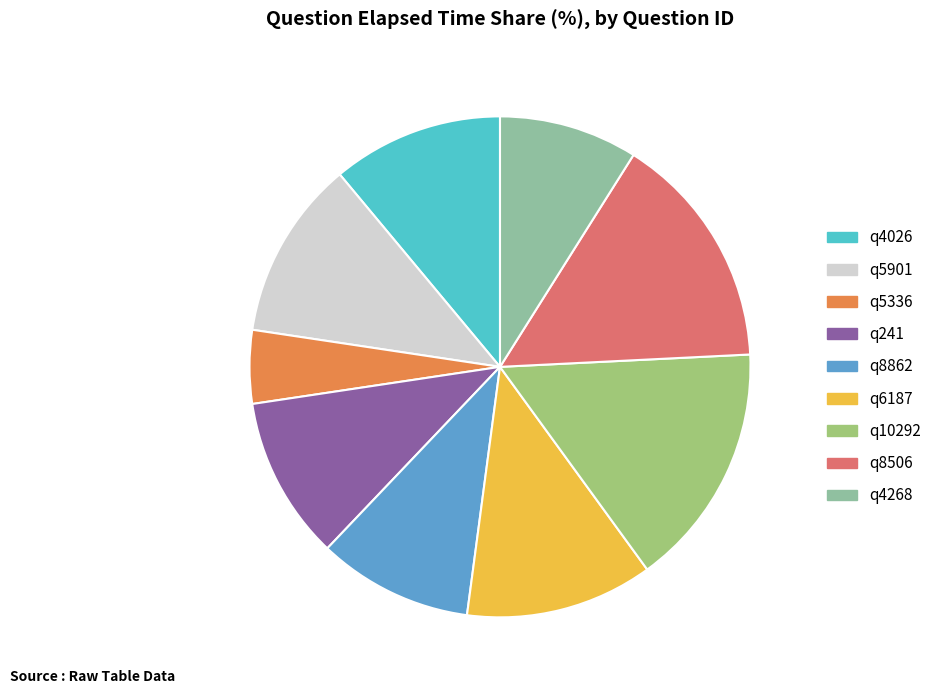

Which slice is the smallest?

q5336